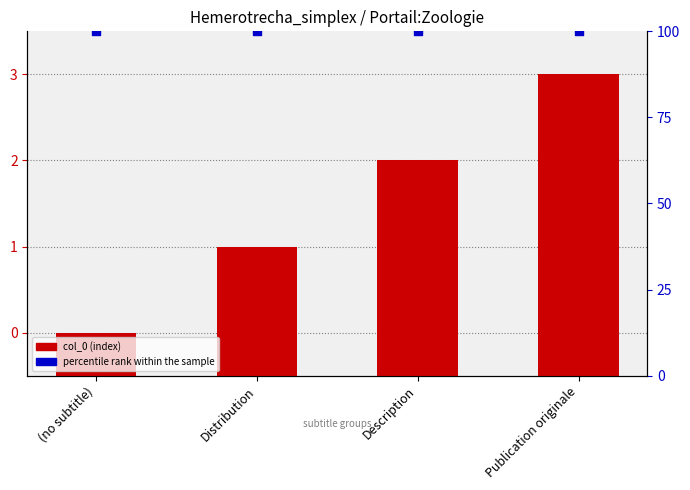

At which category is the sum across all series the highest?

Publication originale